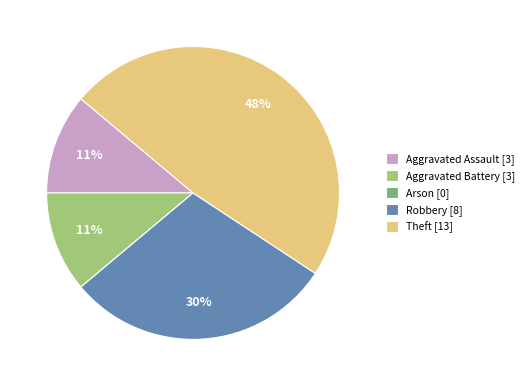

To the nearest percent, what portion does Theft represent?

48%